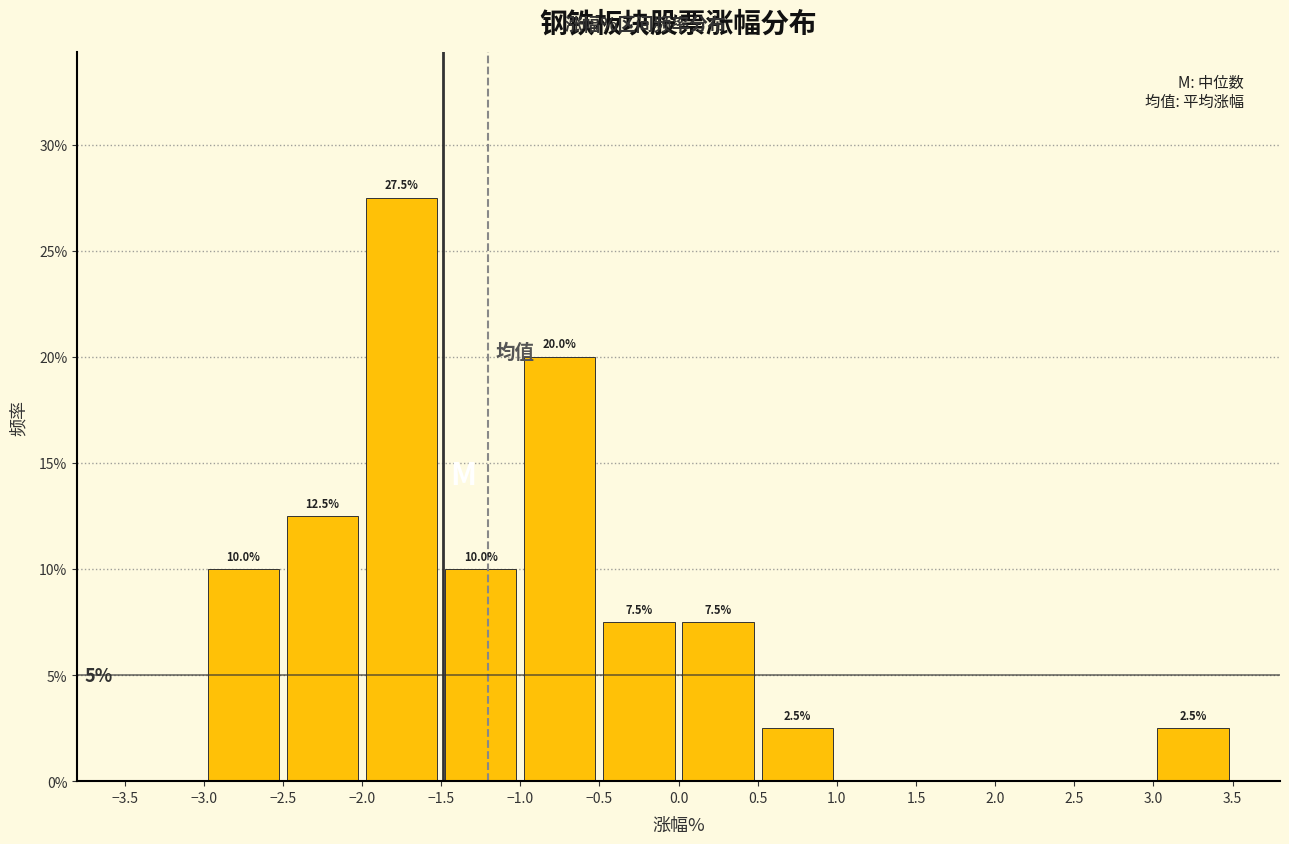

Which range on the x-axis has the tallest bar?

-2.0 to -1.5